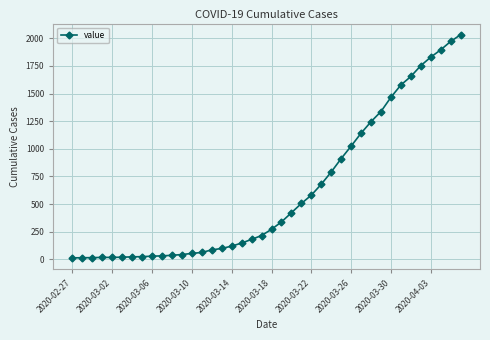

What is the average value?

616